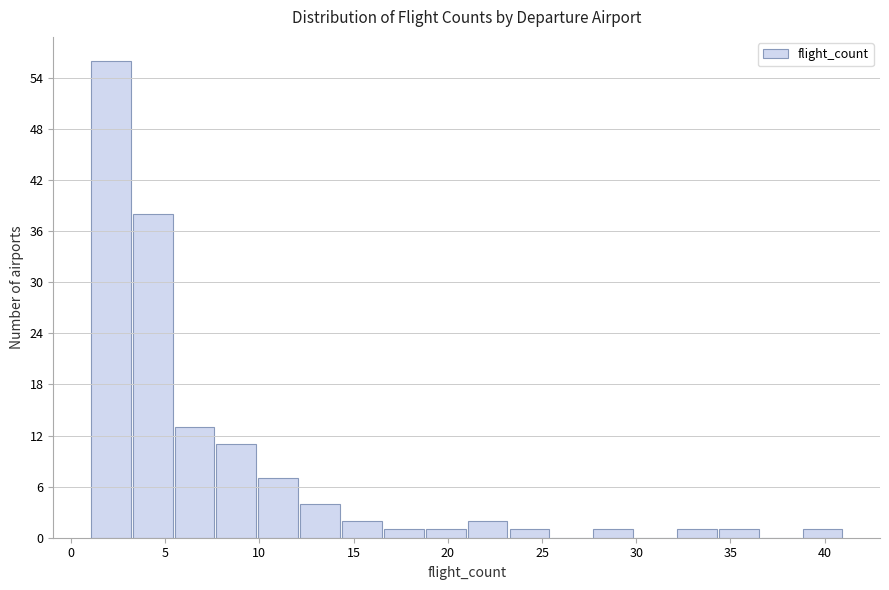

What is the height of the bar covering 27.5 to 30.0 on the x-axis? Neither the bar edges nor the heights are printed on the chart, so give them approximately, as read against the axes.

1